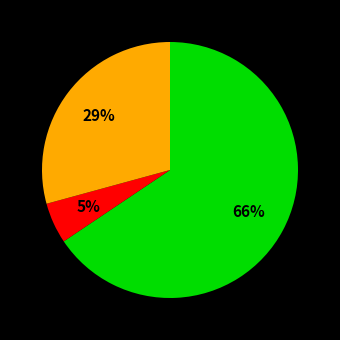

To the nearest percent, what is the average slice percentage?

33%